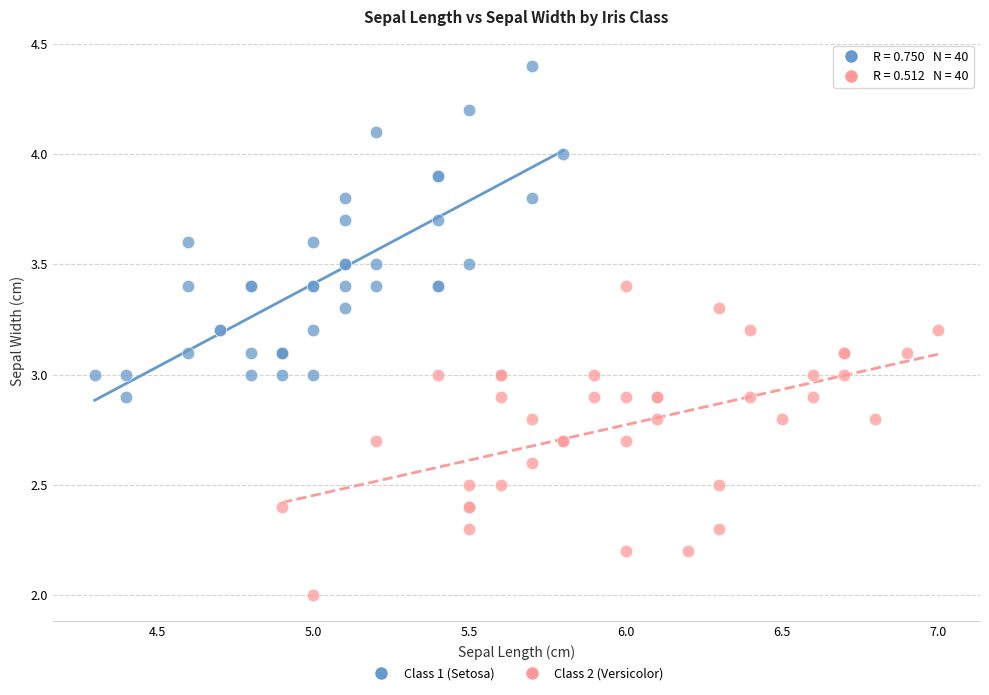

Which series reaches the minimum Y coordinate?

Class 2 (Versicolor)